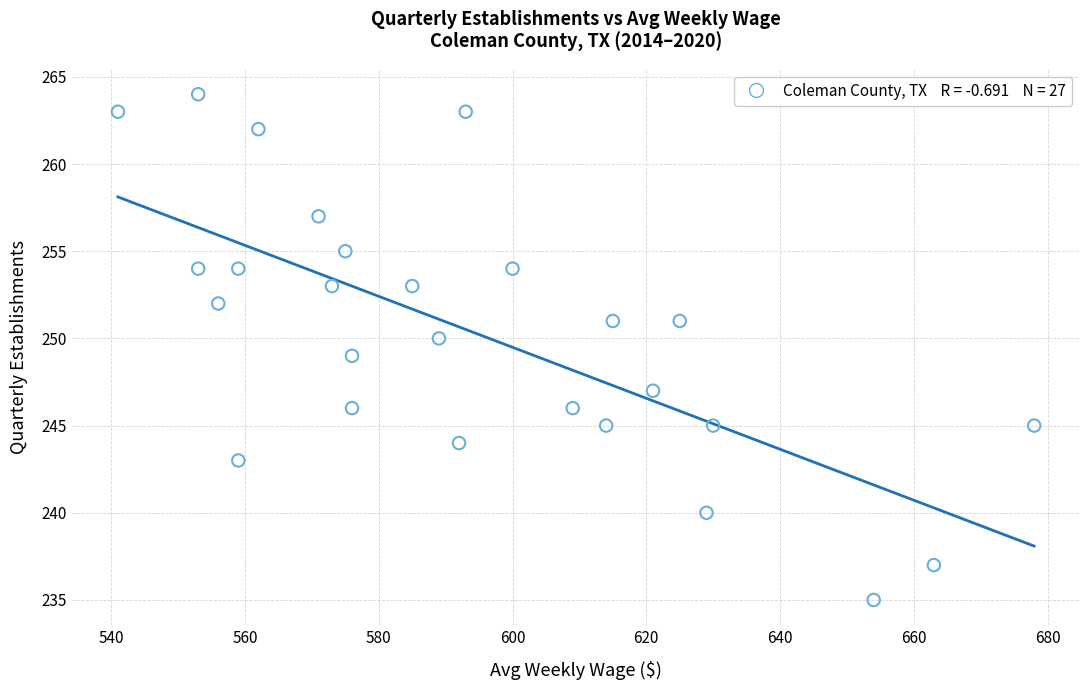

What is the range of X values (max minus min)?

137